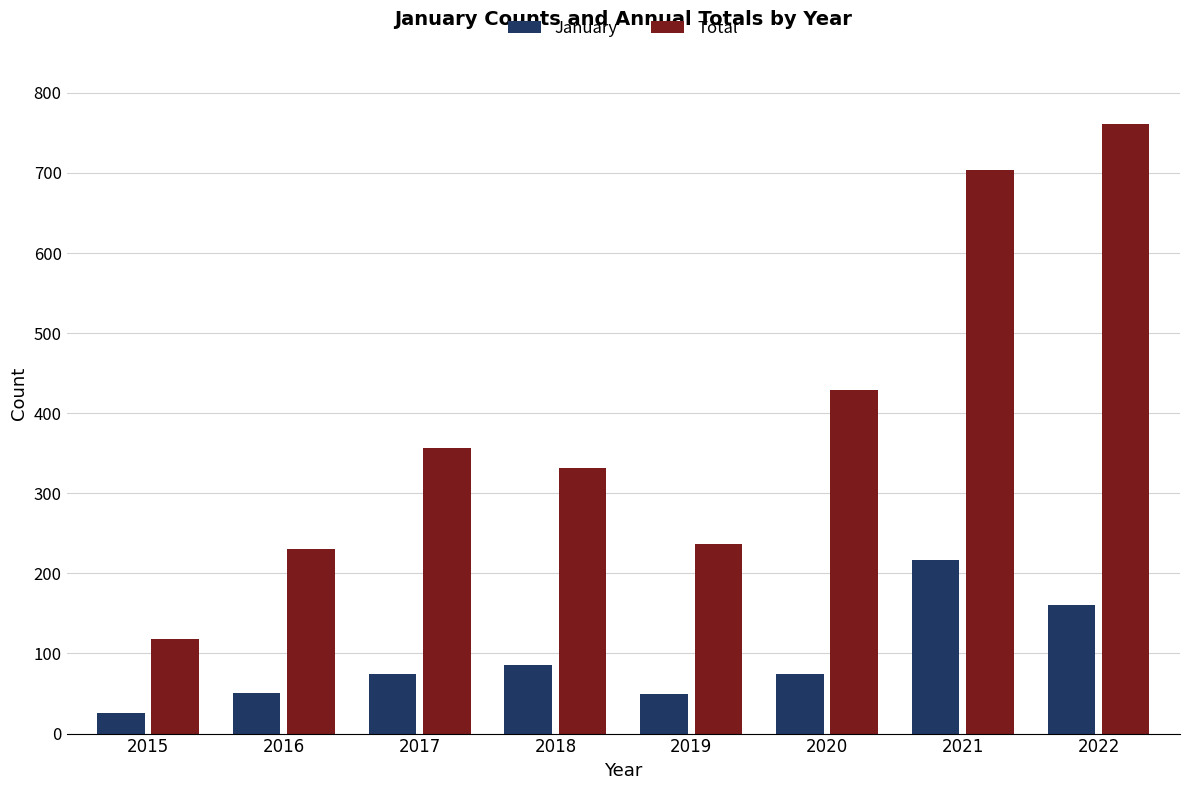

What is the approximate value of January at 2019, to the nearest 5?

50